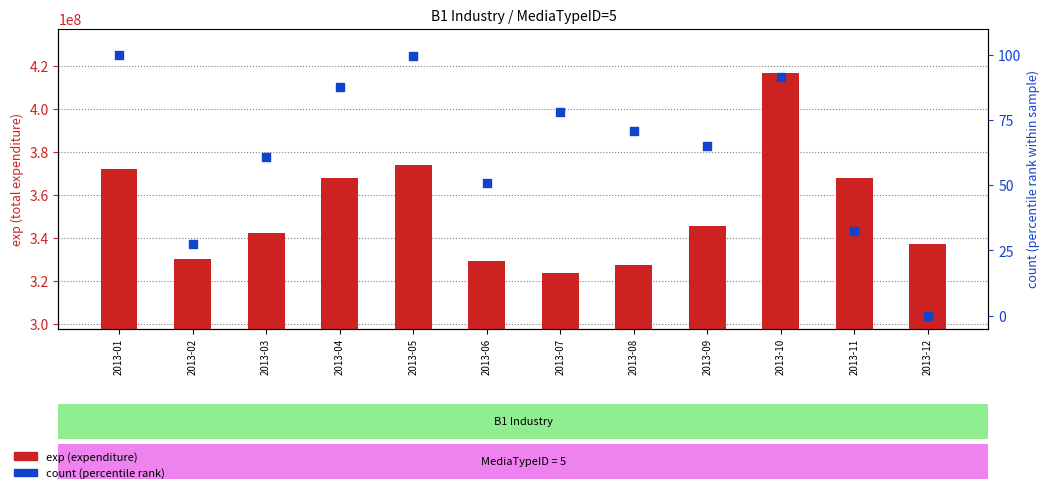

Which series has the largest total across all categories?

exp (expenditure)